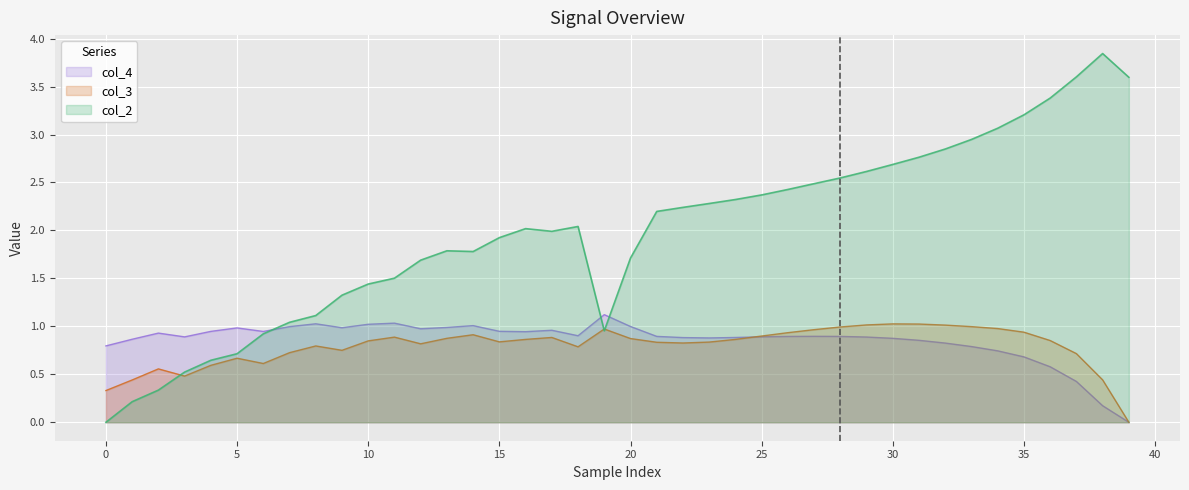

Where does the col_2 series first go above 2?

16